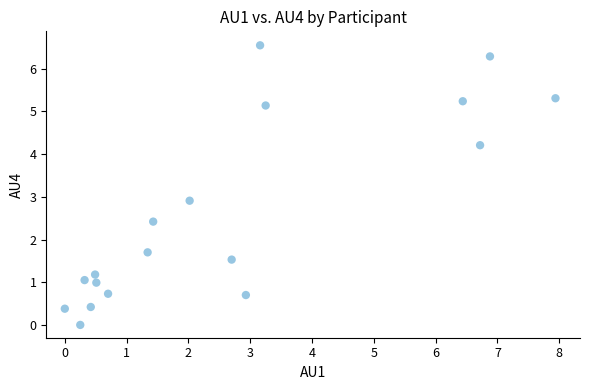

What is the range of X values (max minus min)?

7.9